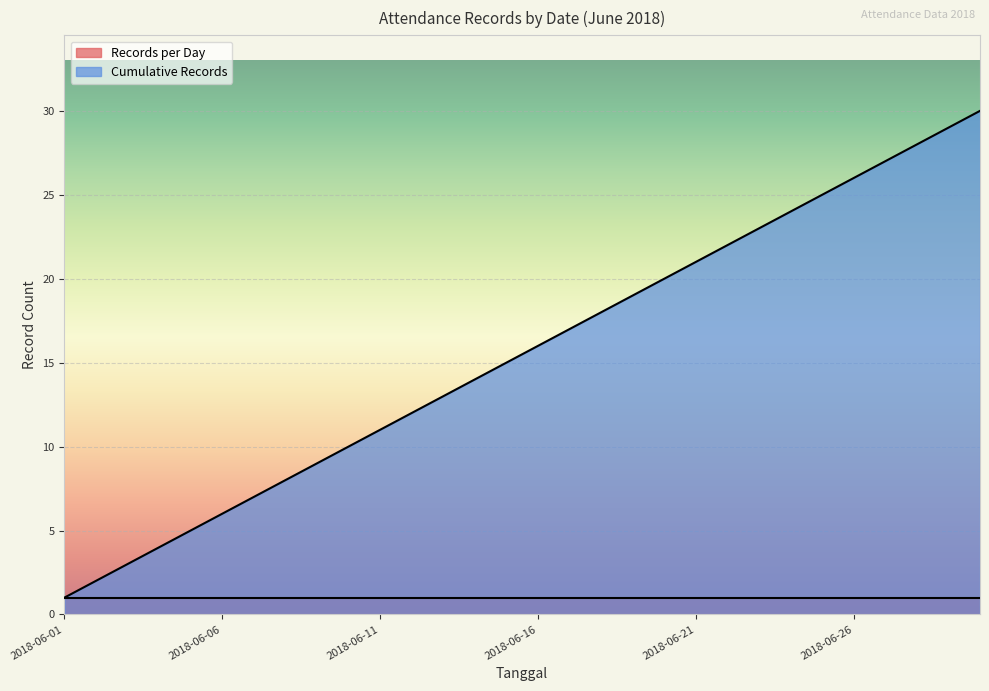

True or false: the data shows 36 at 2018-06-25.

False